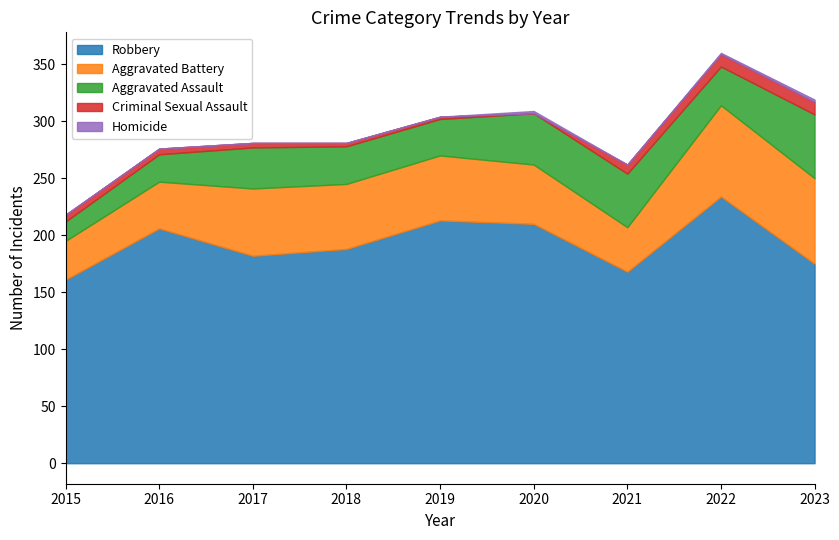

What is the spread (max minus min) of values at 2018?

188